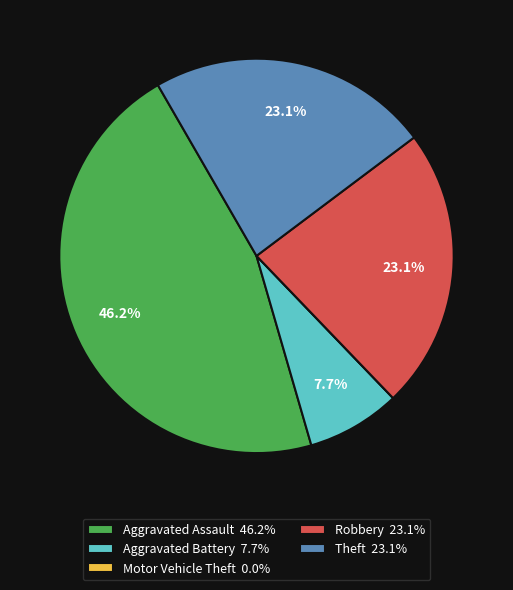

Is there any slice that represents more than half of the pie?

No